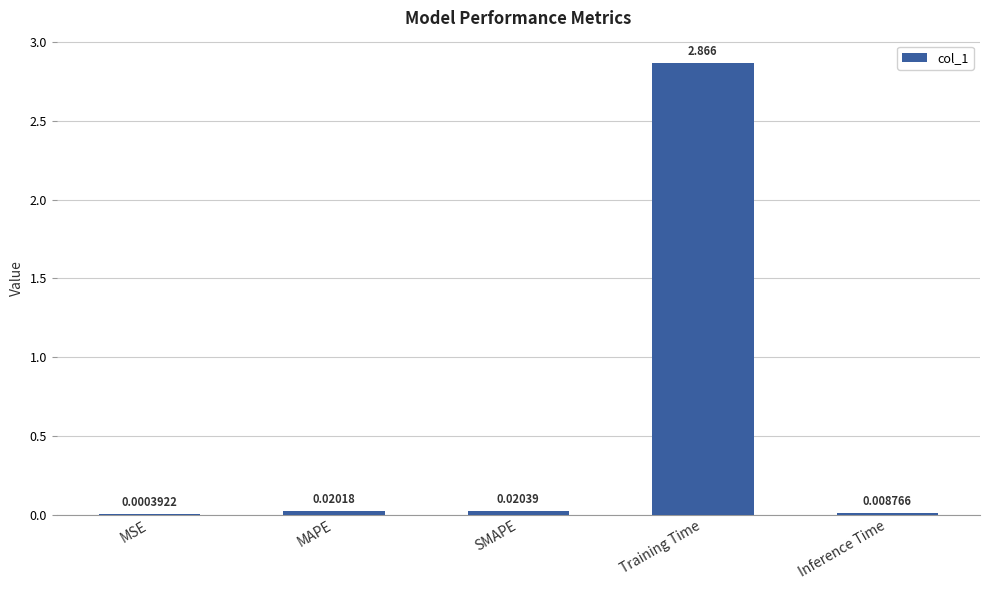

At which label is the value closest to 1?

SMAPE